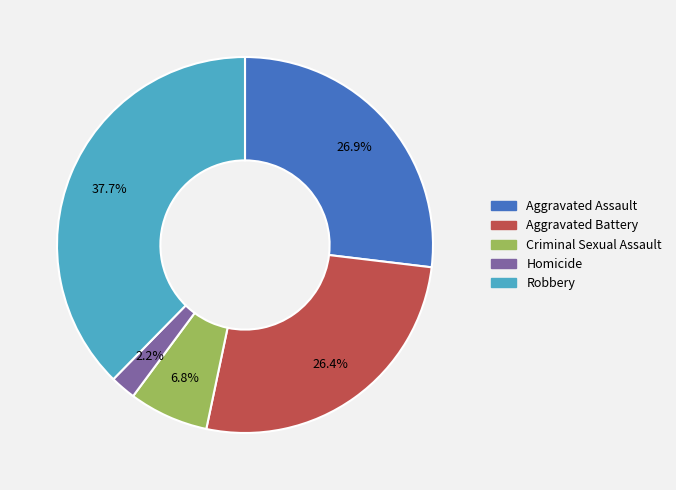

The Criminal Sexual Assault slice represents 1% of the pie. True or false?

False